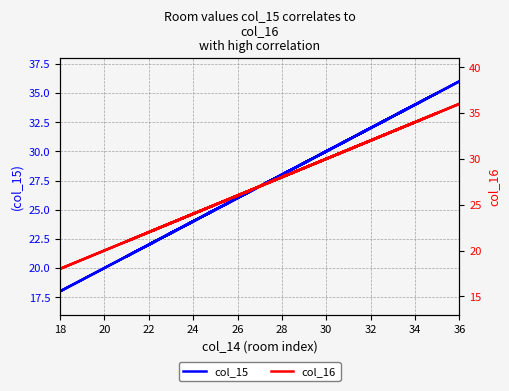

True or false: col_15 and col_16 intersect in this chart.

False